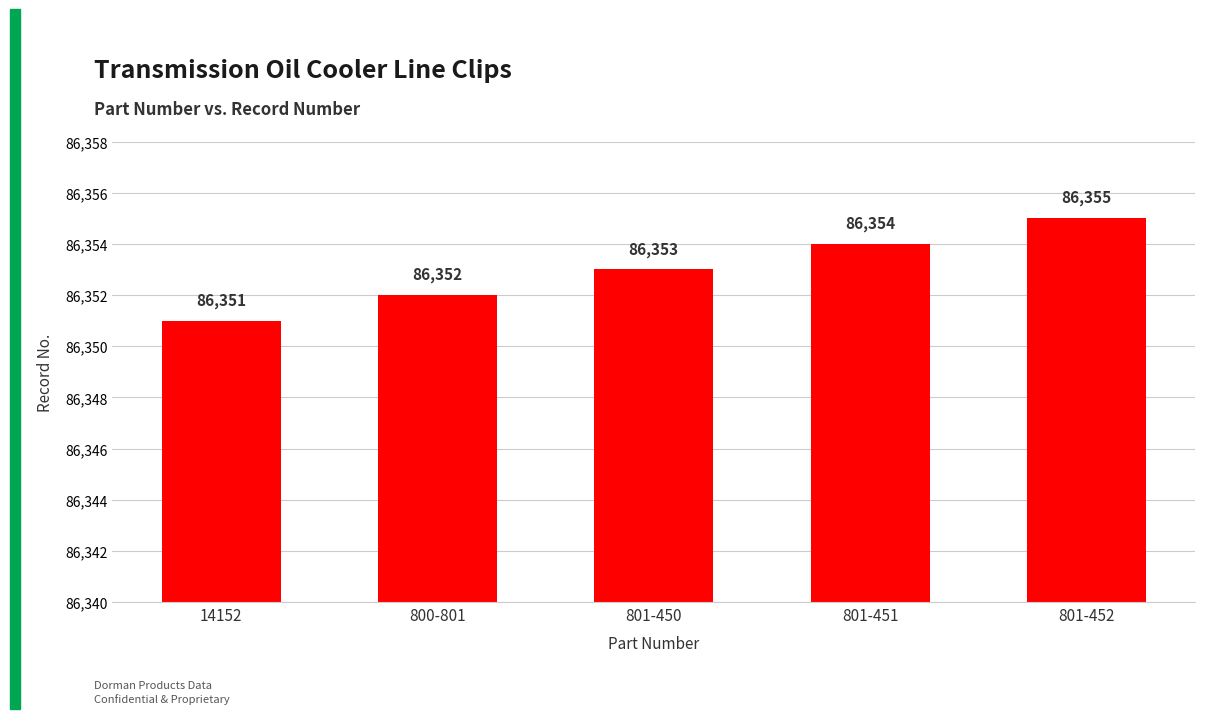

What is the difference between the second highest and second lowest values?

2